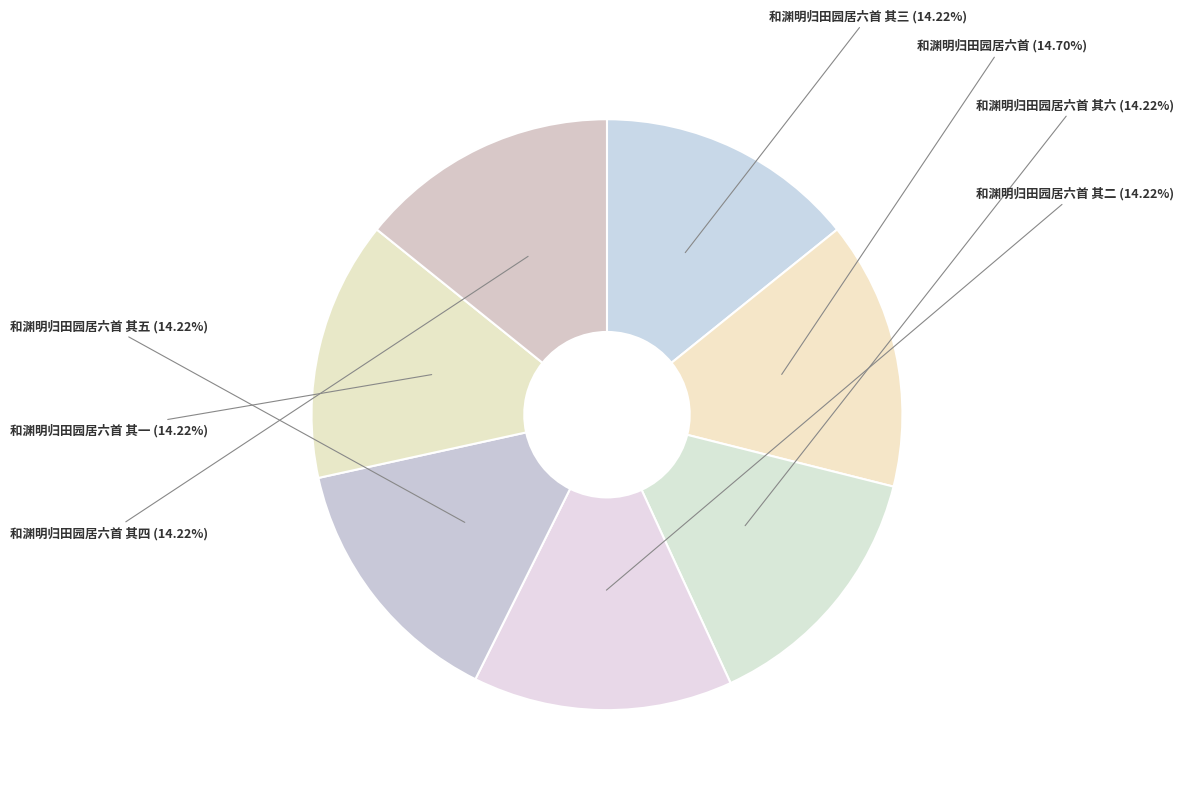

Approximately how many times larger is the value at 和渊明归田园居六首 其五 compared to 和渊明归田园居六首 其一?

1.0